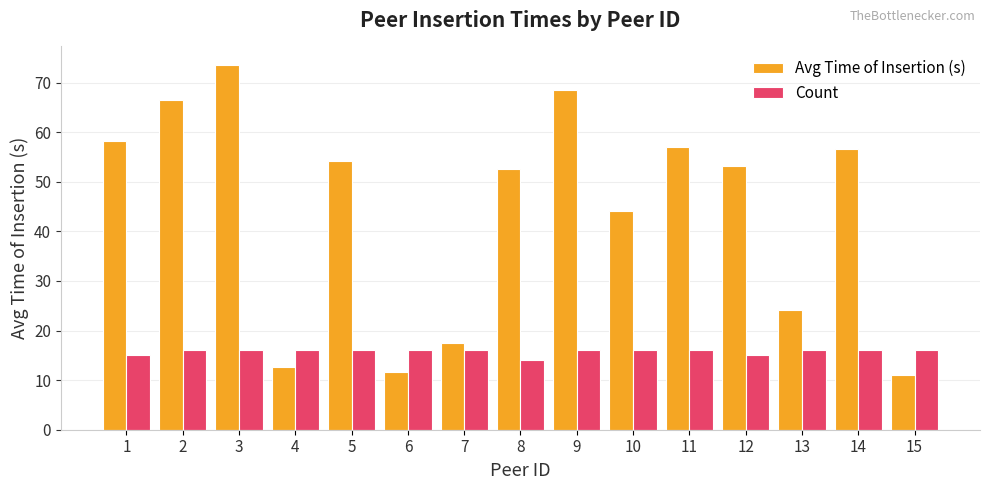

What is the spread (max minus min) of values at 9?

52.6